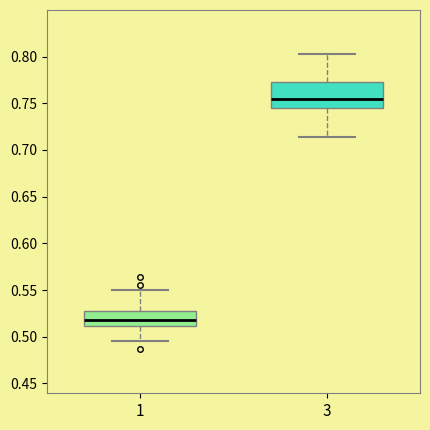

Reading left to right, read every box against the y-axis: the position of its median line, the range the box covers, and the ends of its whiskers. The values are not printed on the chart, so give them approximately, as read against the axis.

1: median 0.520, box 0.510 to 0.525, whiskers 0.495 to 0.550
3: median 0.755, box 0.745 to 0.775, whiskers 0.715 to 0.805